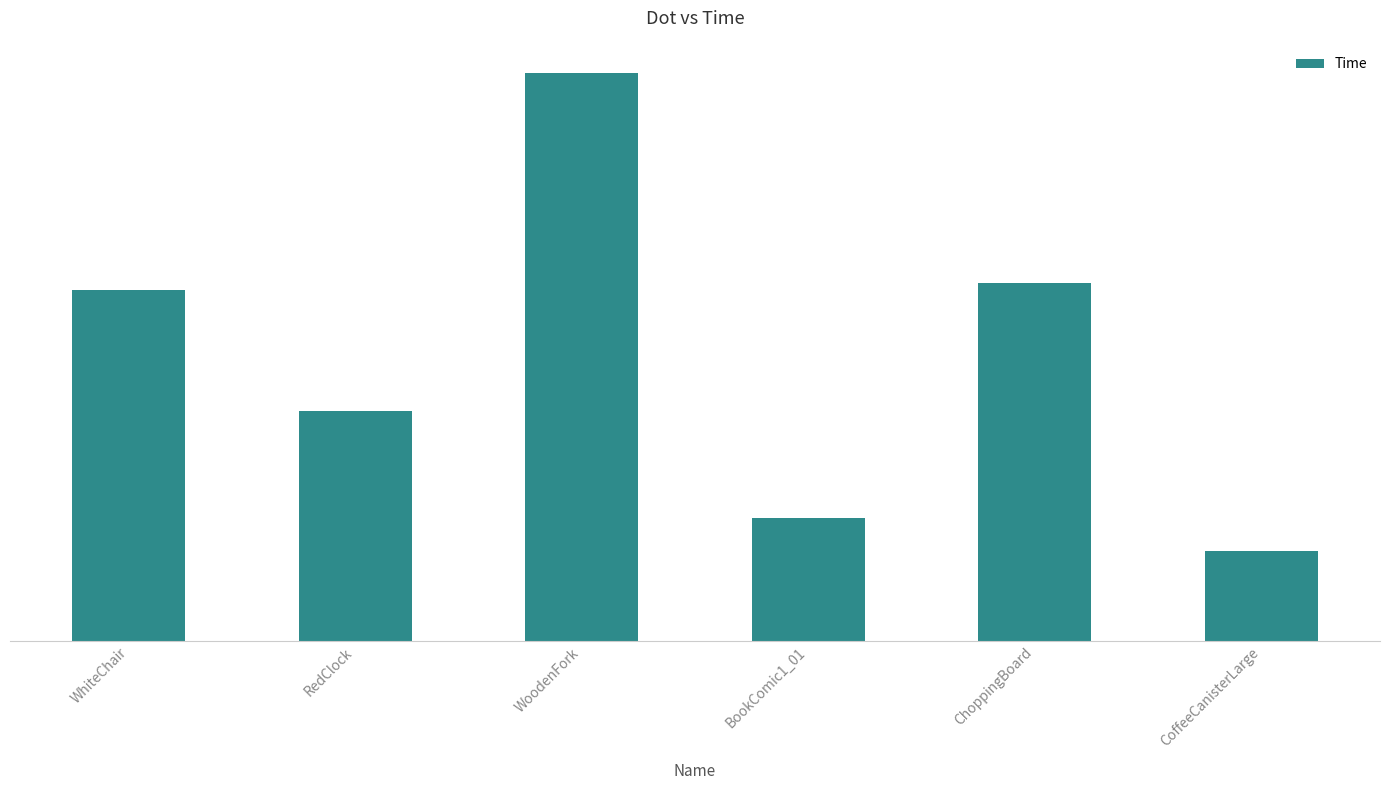

What is the greatest value displayed?

17.9